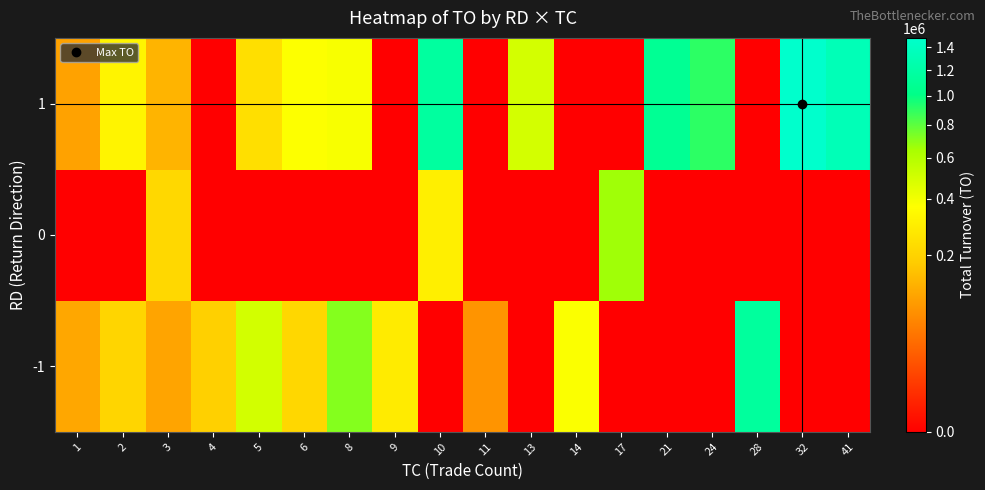

At how many categories does at least one series exceed 761423?

6